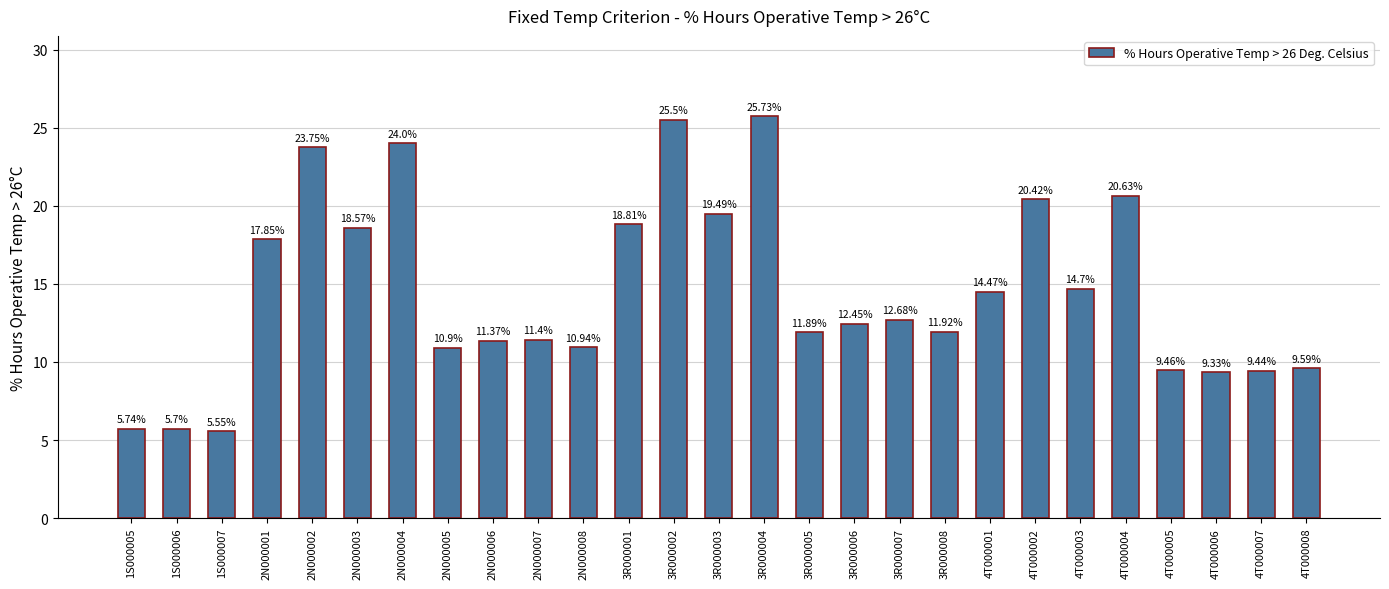

What is the change in value from 4T000006 to 4T000007?

+0.1